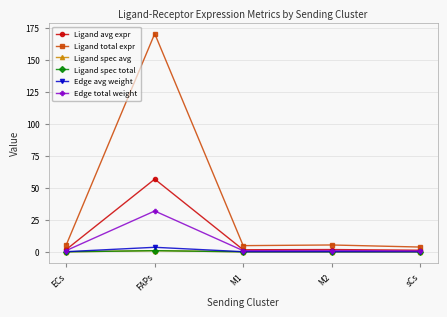

At which category is the sum across all series the highest?

FAPs